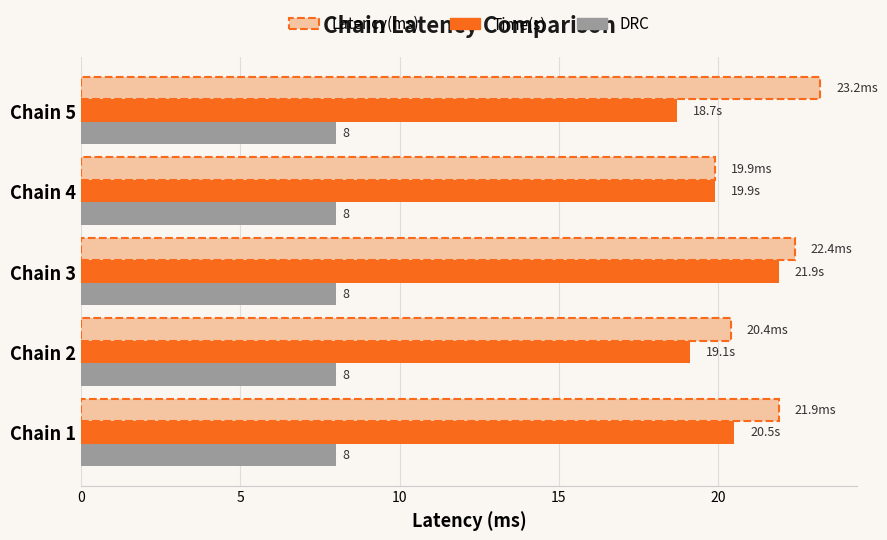

Between Chain 1 and Chain 4, which series saw the biggest shift?

Latency(ms)